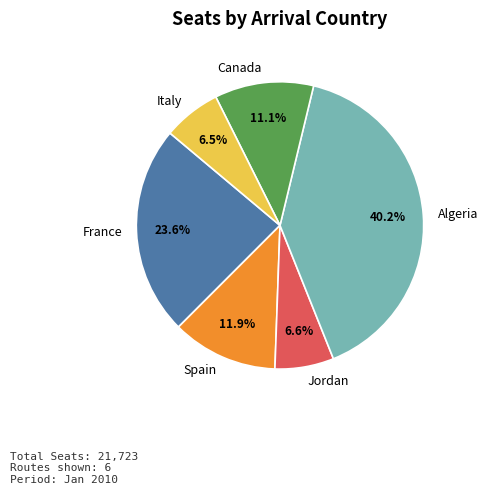

Between Spain and Canada, which is larger?

Spain